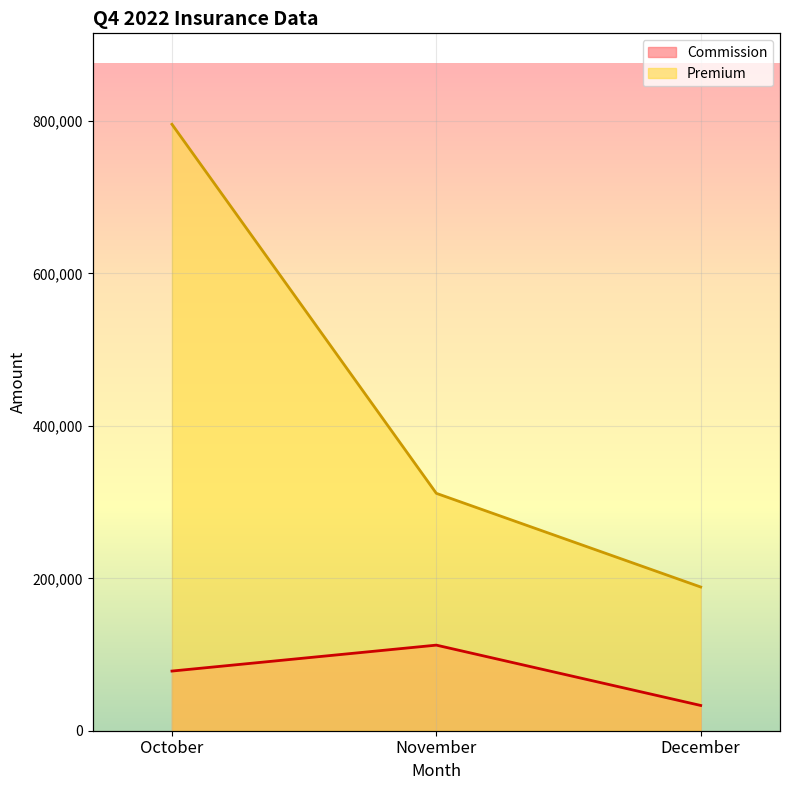

Which label corresponds to the largest value in the chart?

October